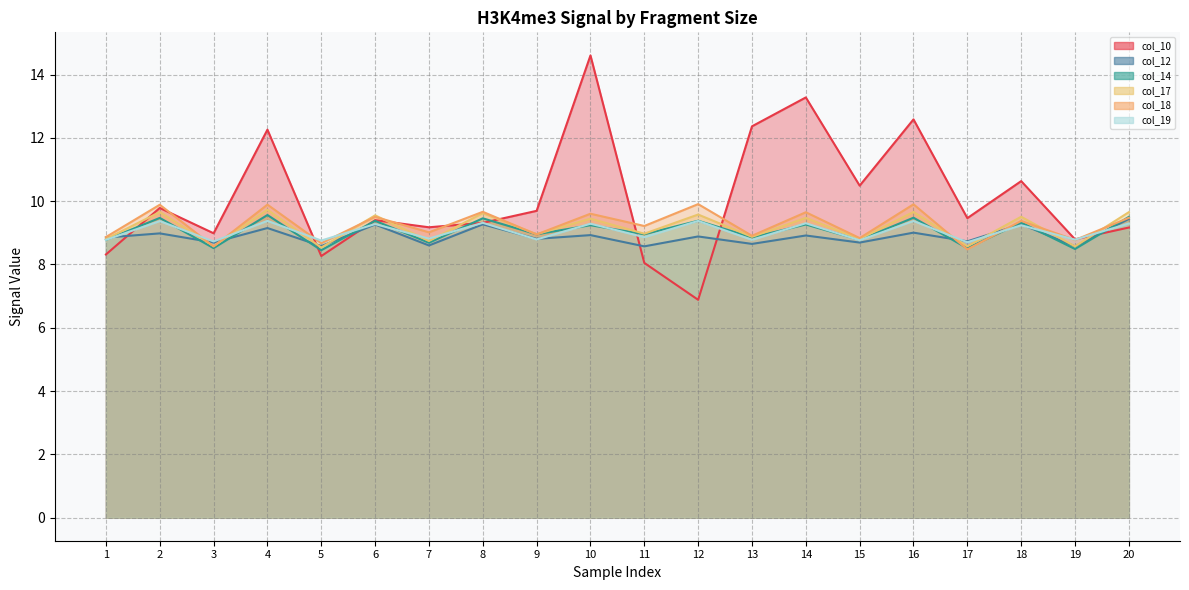

Reading left to right, list all the values displayed in this chart.

col_10: 1=8.3	2=9.8	3=9.0	4=12.3	5=8.3	6=9.4	7=9.2	8=9.3	9=9.7	10=14.6	11=8.0	12=6.9	13=12.4	14=13.3	15=10.5	16=12.6	17=9.5	18=10.6	19=8.8	20=9.2
col_12: 1=8.8	2=9.0	3=8.7	4=9.2	5=8.6	6=9.3	7=8.6	8=9.3	9=8.8	10=8.9	11=8.6	12=8.9	13=8.6	14=8.9	15=8.7	16=9.0	17=8.7	18=9.3	19=8.6	20=9.4
col_14: 1=8.8	2=9.5	3=8.5	4=9.6	5=8.4	6=9.4	7=8.7	8=9.5	9=9.0	10=9.2	11=9.0	12=9.4	13=8.9	14=9.3	15=8.8	16=9.5	17=8.5	18=9.3	19=8.5	20=9.5
col_17: 1=8.8	2=9.7	3=8.6	4=9.7	5=8.5	6=9.6	7=8.7	8=9.6	9=9.0	10=9.4	11=9.0	12=9.6	13=8.9	14=9.5	15=8.8	16=9.7	17=8.6	18=9.5	19=8.6	20=9.7
col_18: 1=8.9	2=9.9	3=8.6	4=9.9	5=8.7	6=9.5	7=9.0	8=9.7	9=8.9	10=9.6	11=9.2	12=9.9	13=8.9	14=9.6	15=8.8	16=9.9	17=8.5	18=9.4	19=8.8	20=9.5
col_19: 1=8.8	2=9.4	3=8.7	4=9.4	5=8.8	6=9.3	7=8.8	8=9.3	9=8.8	10=9.3	11=8.9	12=9.4	13=8.8	14=9.3	15=8.8	16=9.4	17=8.7	18=9.2	19=8.8	20=9.3